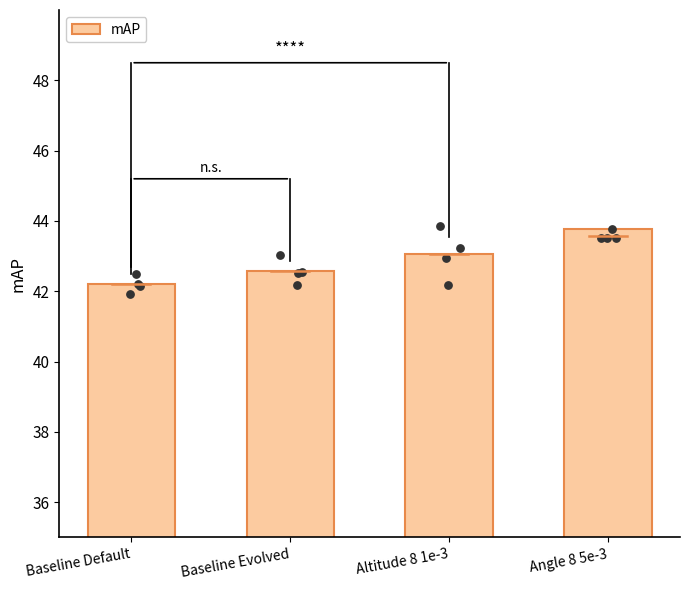

Between Baseline Evolved and Altitude 8 1e-3, which is larger?

Altitude 8 1e-3